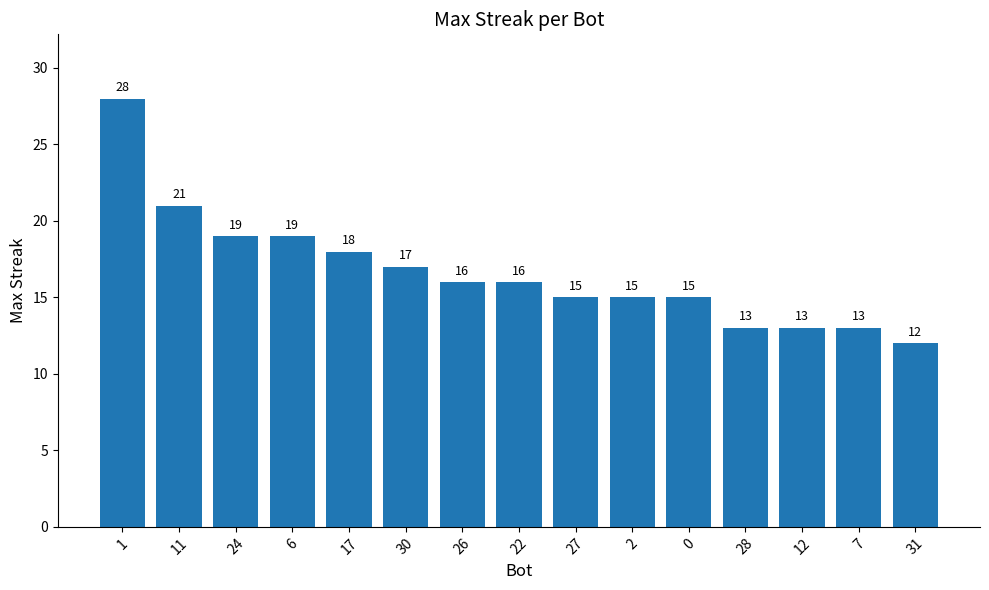

Count the number of categories in the chart.

15